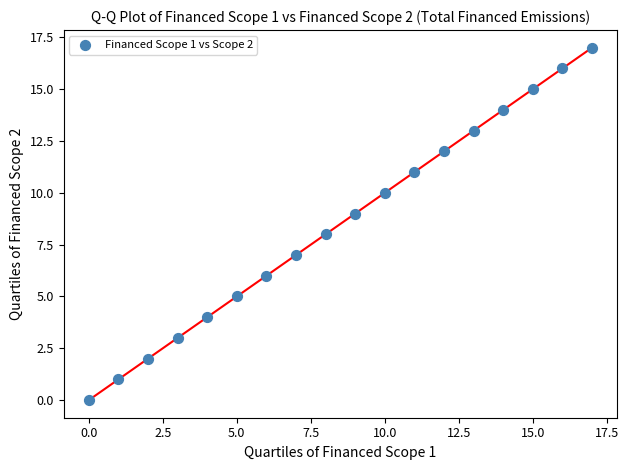

How many data points are displayed?

18